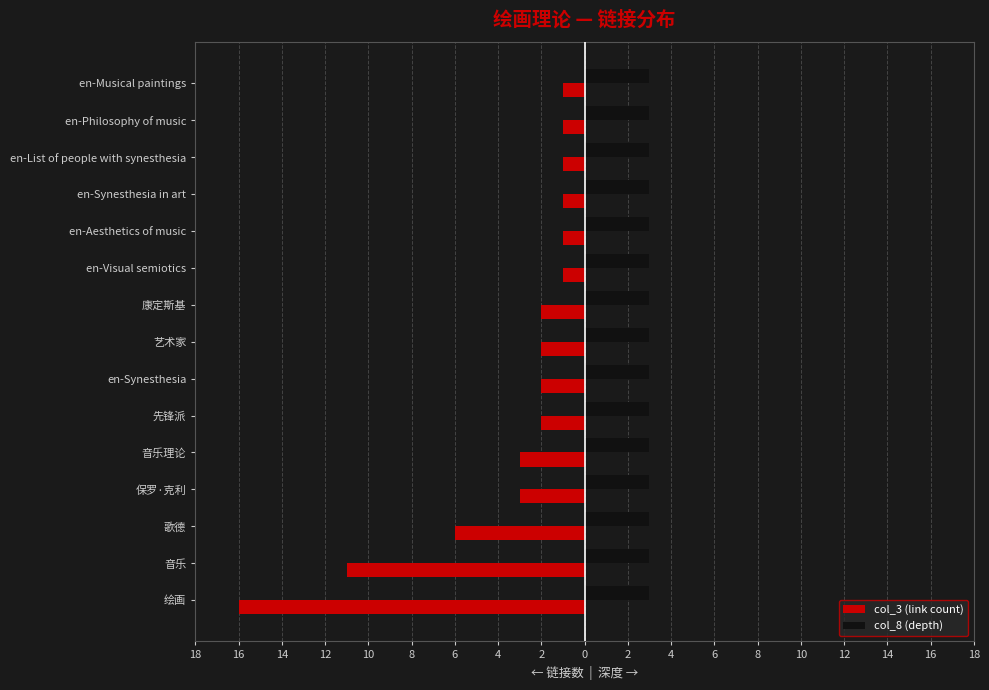

What are all the series names shown in the legend?

col_3 (link count), col_8 (depth)